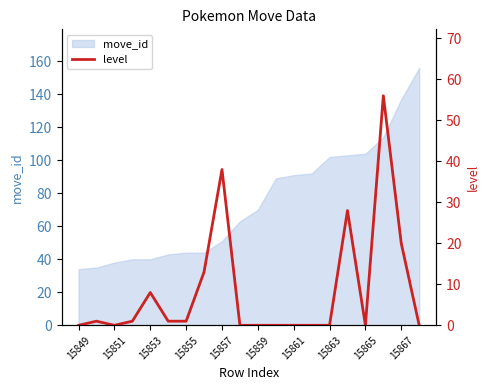

What is the minimum value for move_id?

34